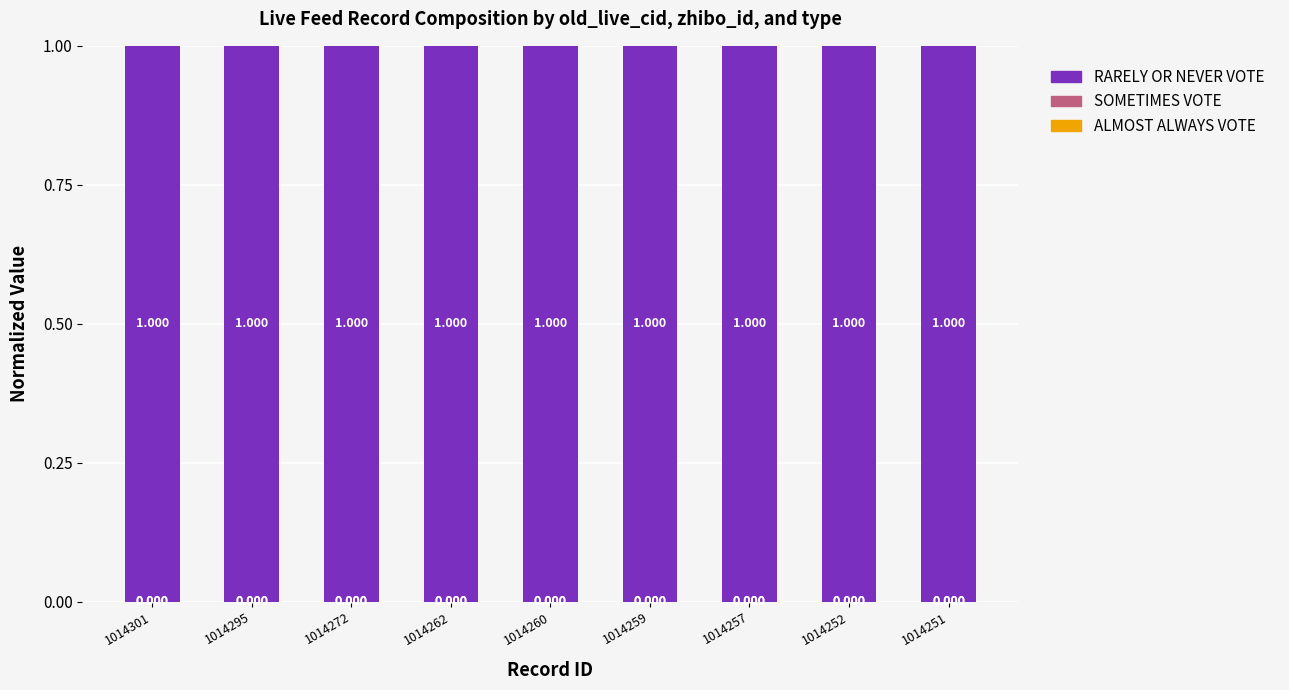

Are the bars grouped side by side (vs. stacked)?

No